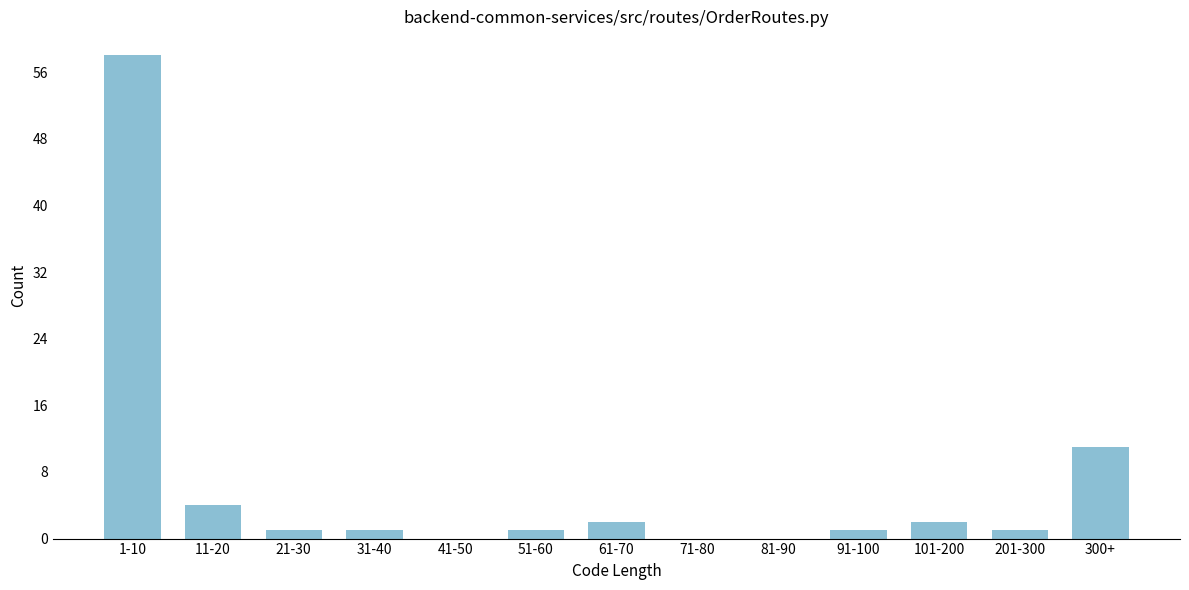

Reading left to right, list all the values displayed in this chart.

1-10=58	11-20=4	21-30=1	31-40=1	41-50=0	51-60=1	61-70=2	71-80=0	81-90=0	91-100=1	101-200=2	201-300=1	300+=11